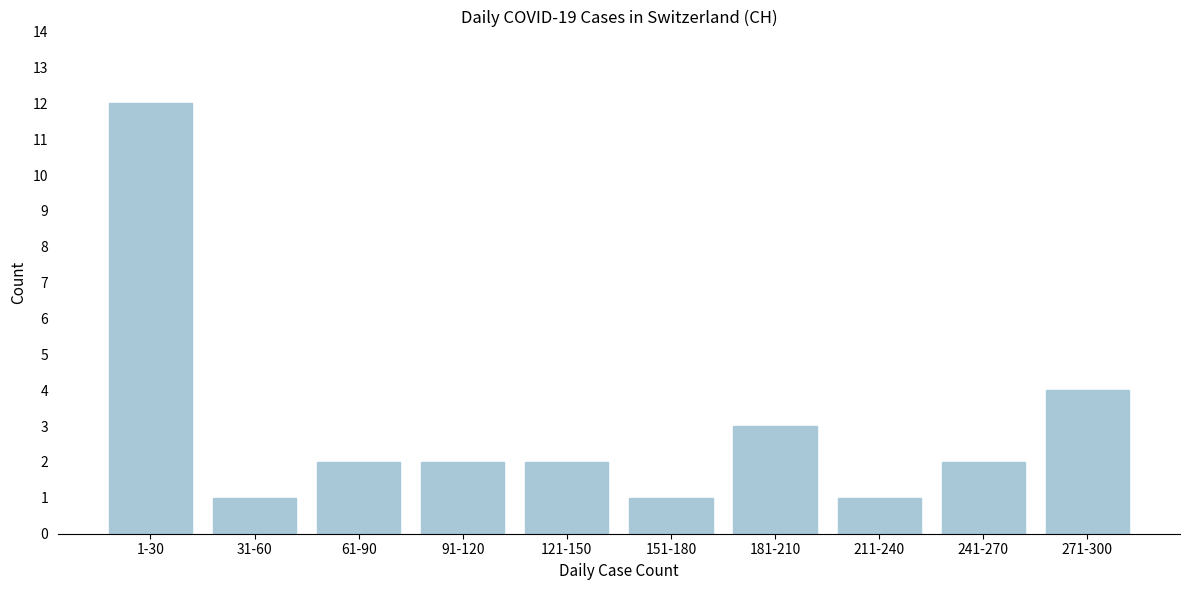

Reading left to right, transcribe all the data shown in this chart.

12	1	2	2	2	1	3	1	2	4